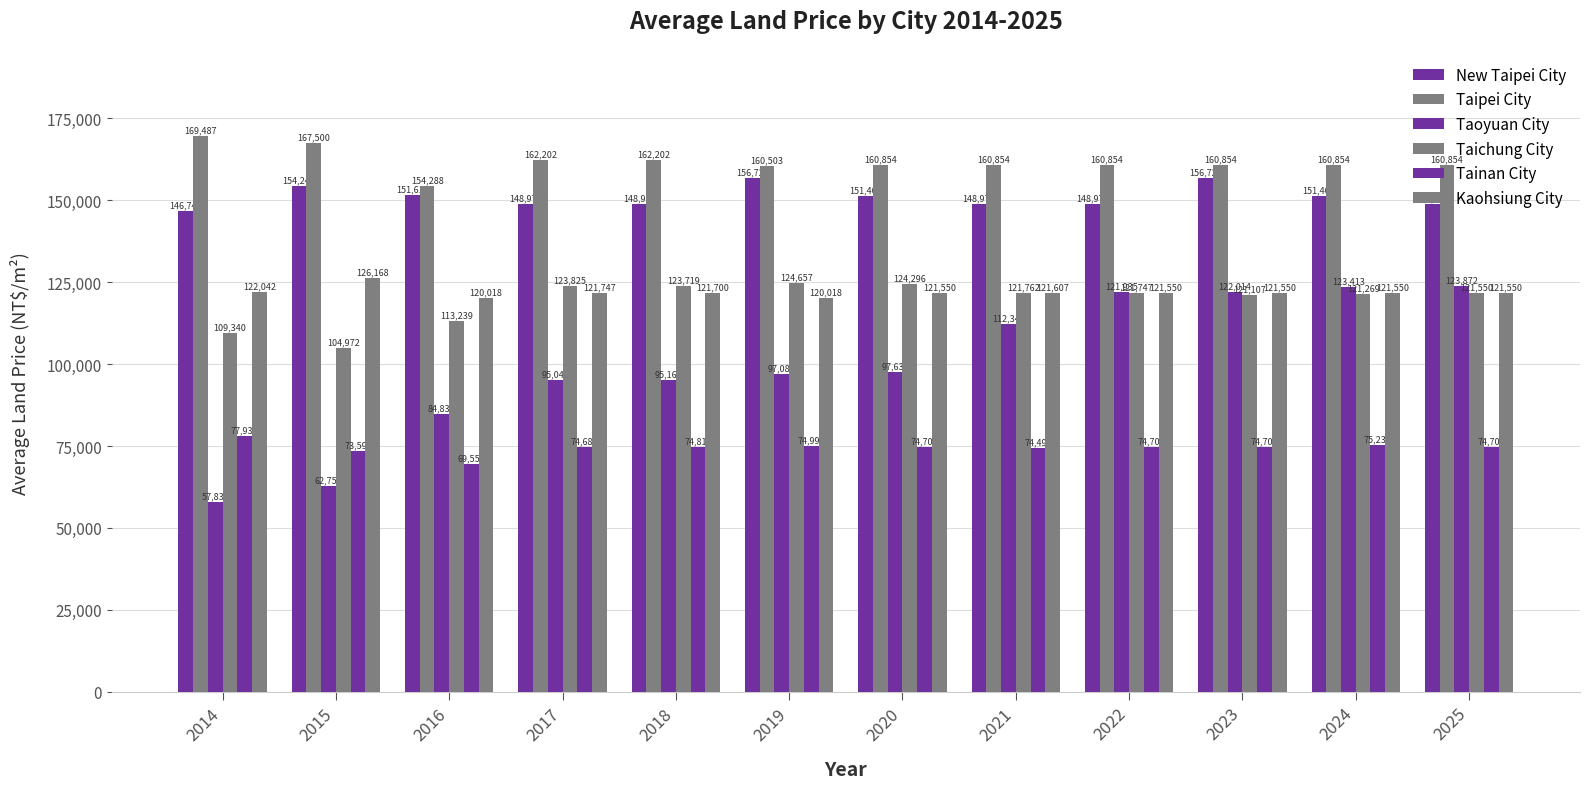

How many values in the Taoyuan City series are below 97632?

6